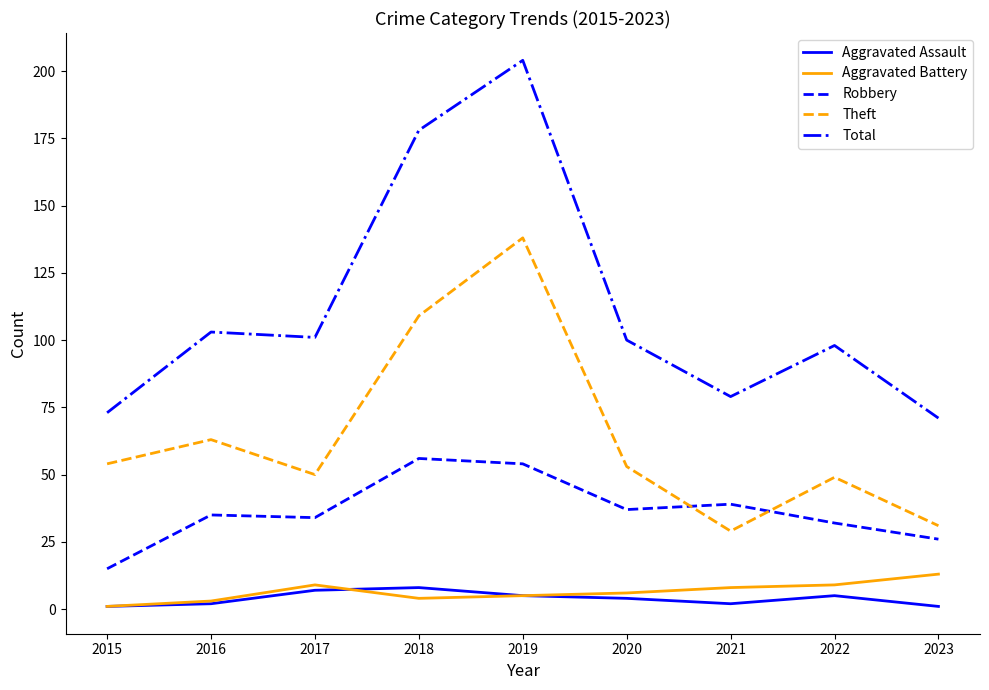

At how many categories does at least one series exceed 139?

2